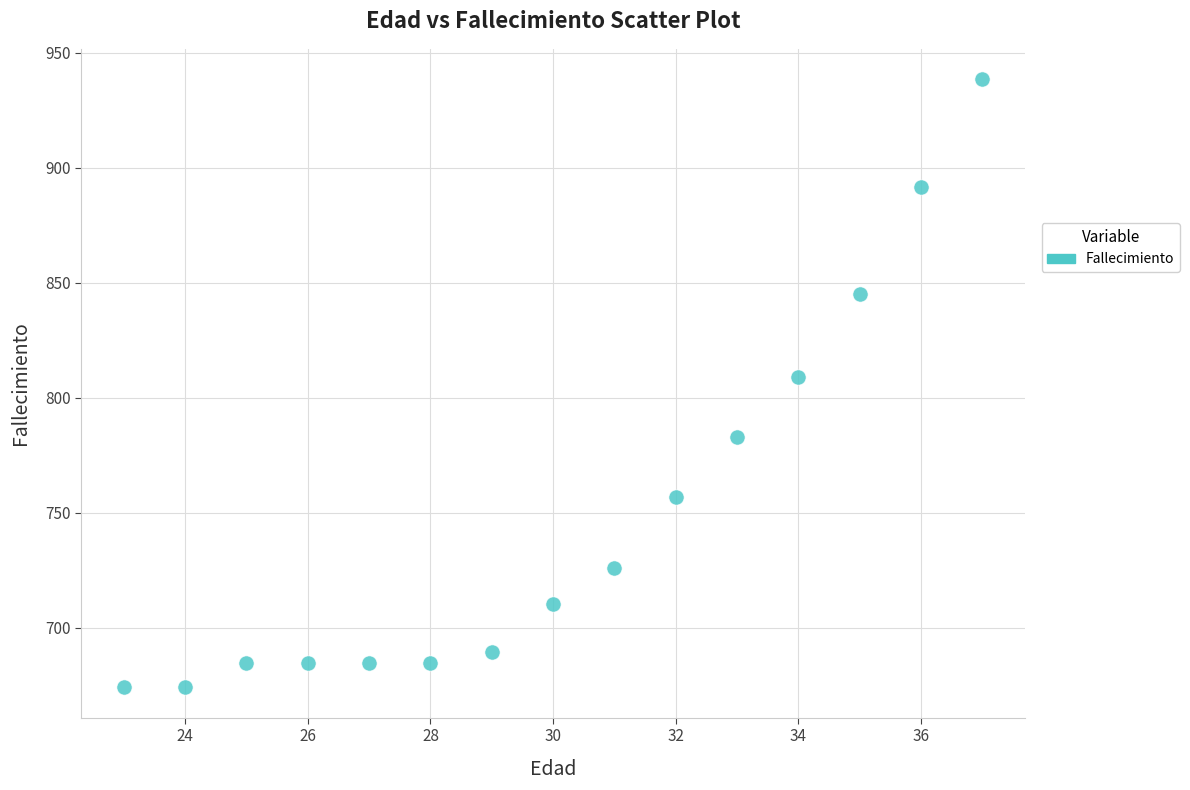

What is the range of Y values (max minus min)?

264.4